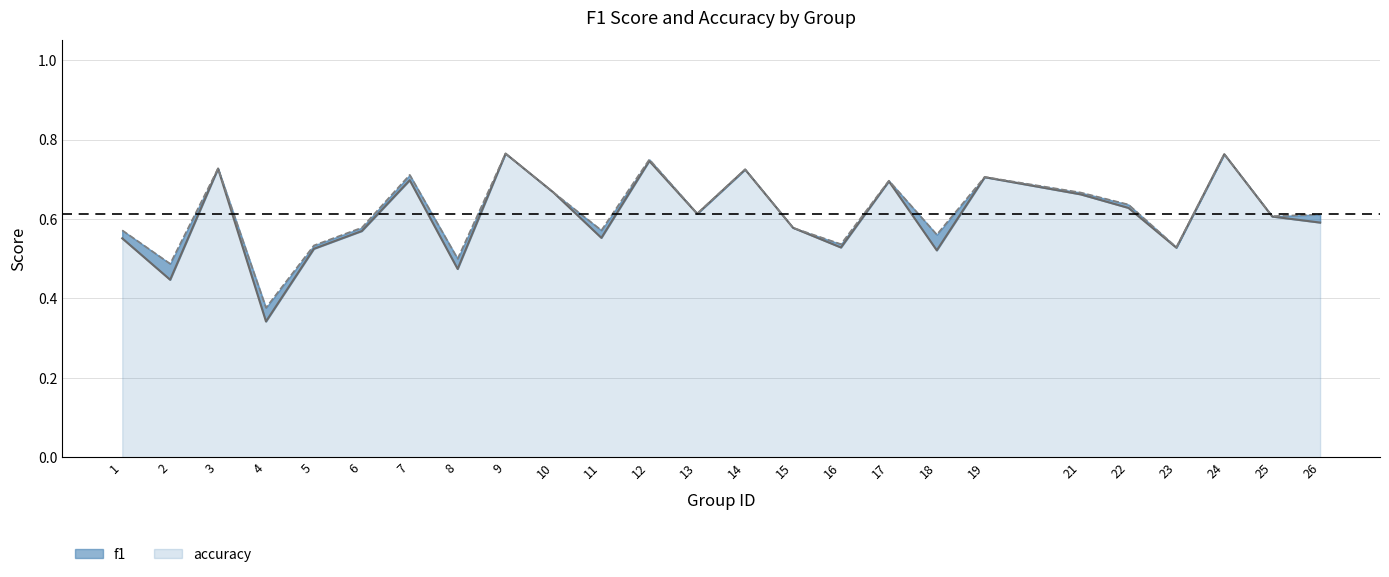

At which category is the sum across all series the highest?

9